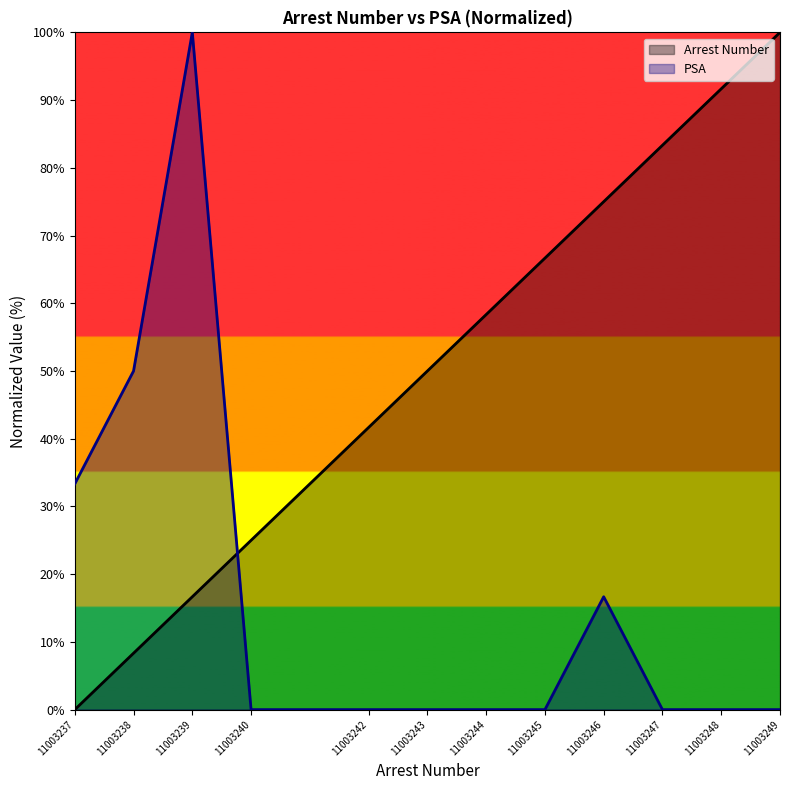

After their last crossing, which series has the higher values: Arrest Number or PSA?

Arrest Number